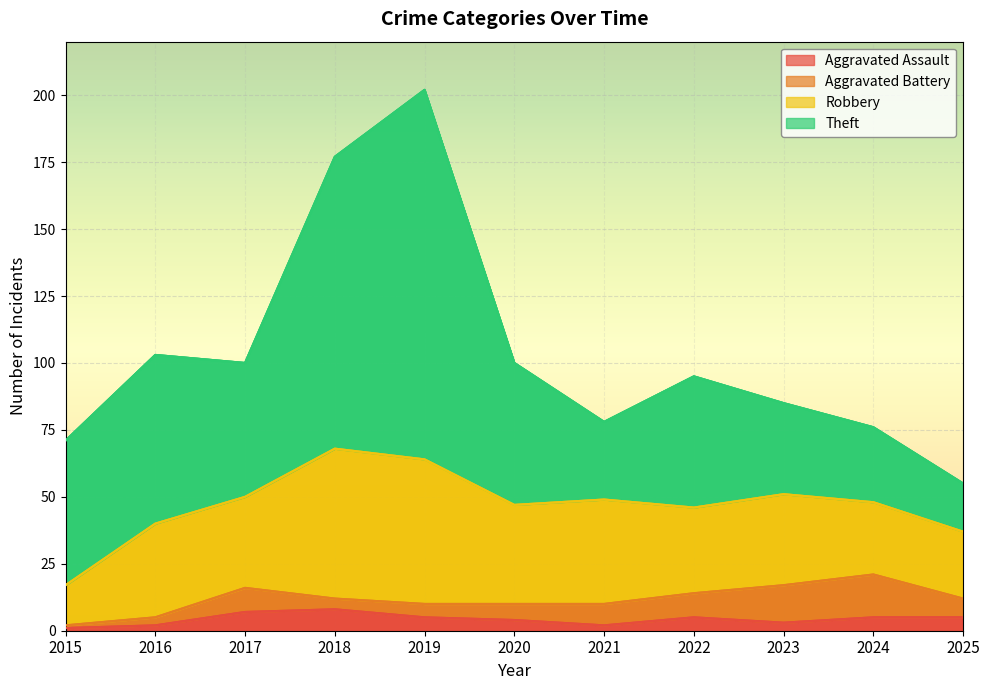

True or false: Aggravated Battery and Robbery cross at least once.

False